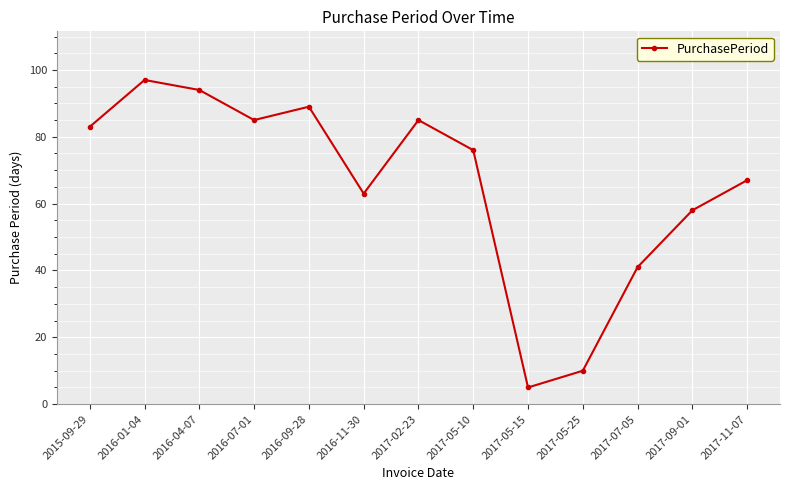

At which label is the value closest to 51?

2017-09-01